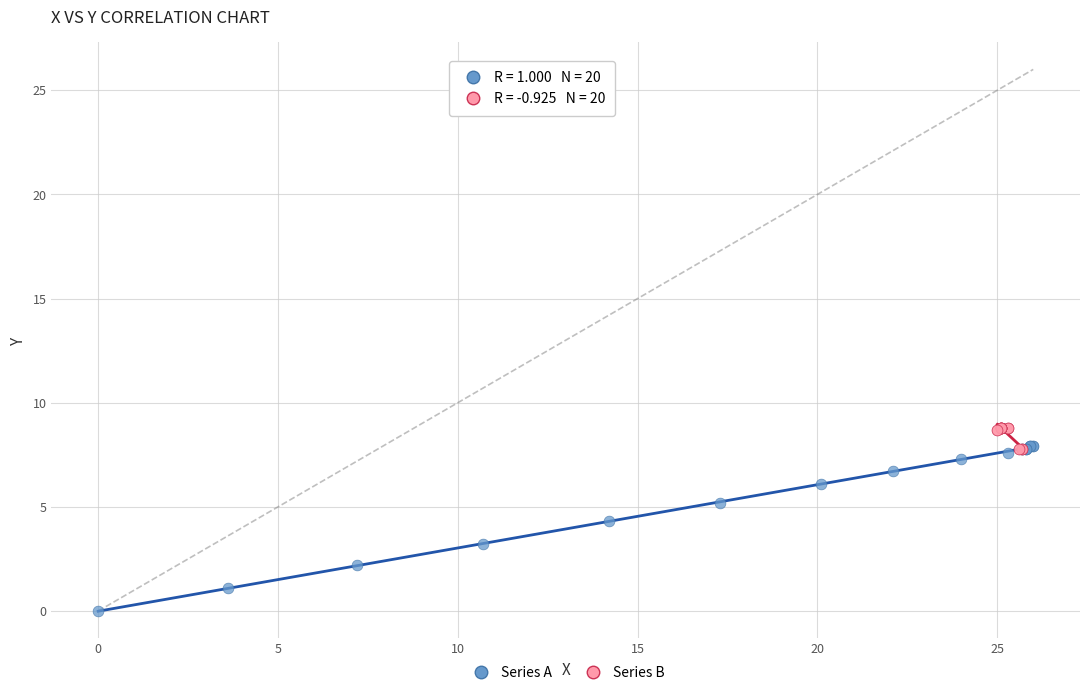

Which series reaches the minimum Y coordinate?

Series A